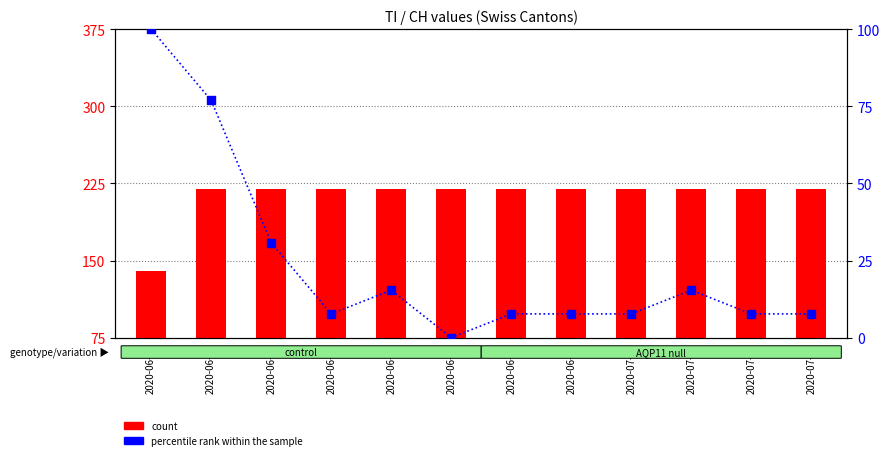

What is the total value across all series at 2020-06-22?

220.0